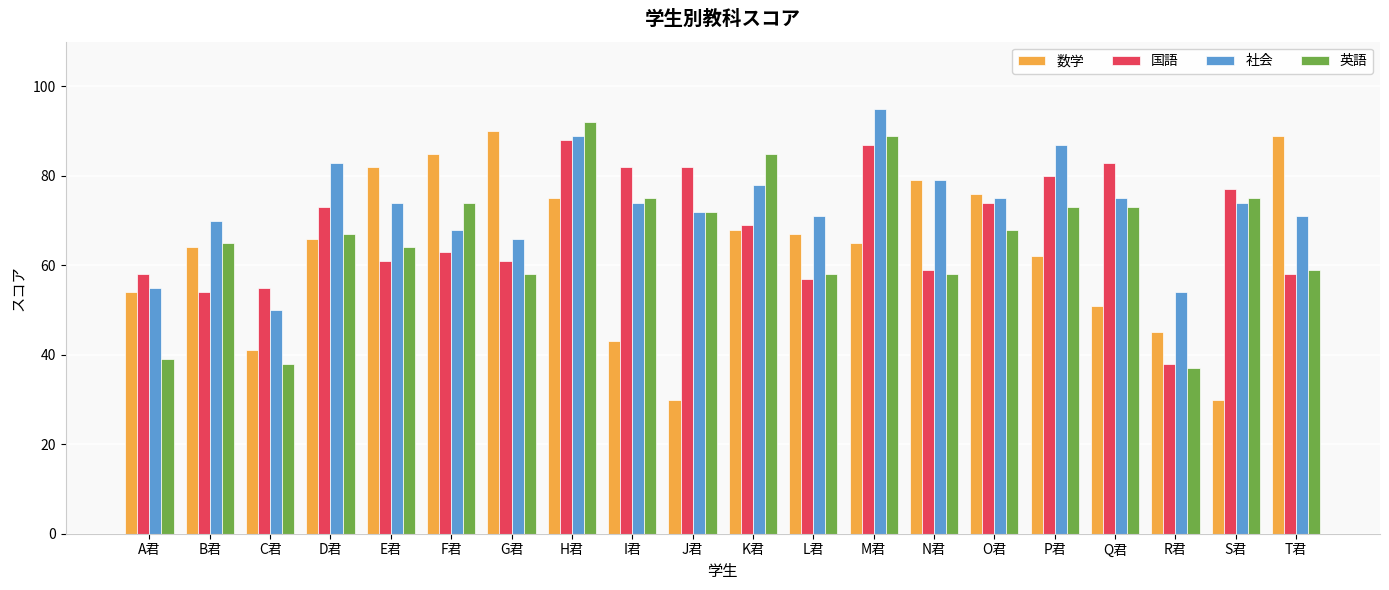

What is the difference between the second highest and minimum values in the 英語 series?

52